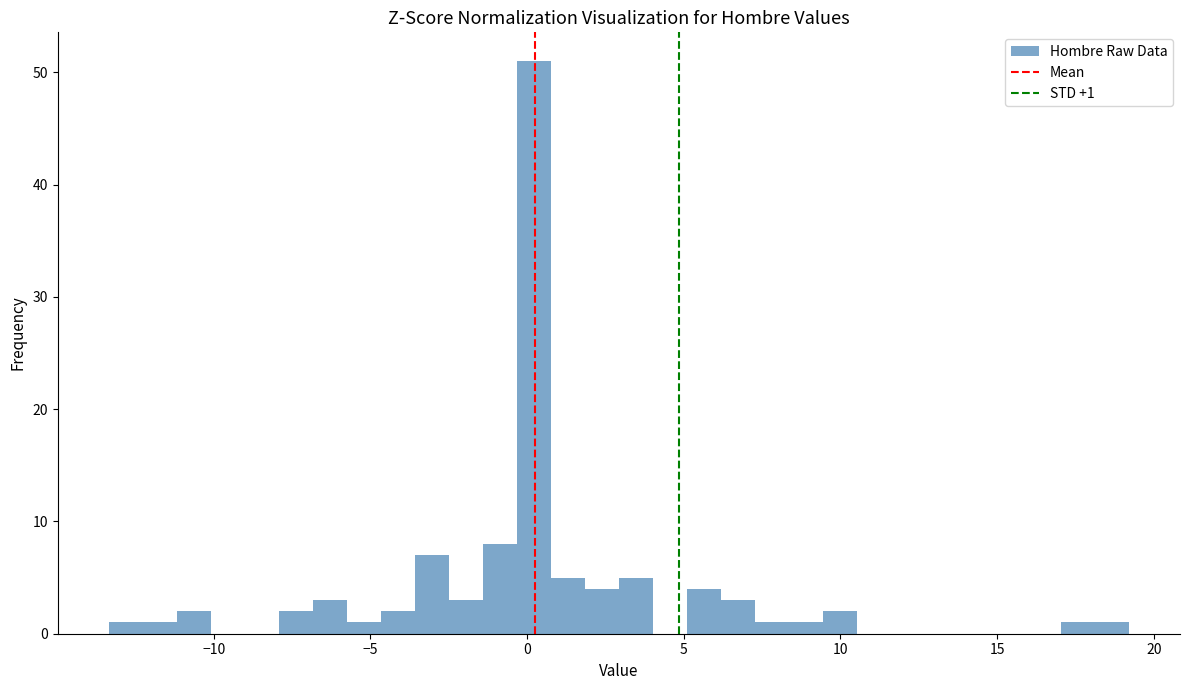

Around what value on the x-axis is the tallest bar? Give the approximate position of its centre, as read against the axis.

0.0